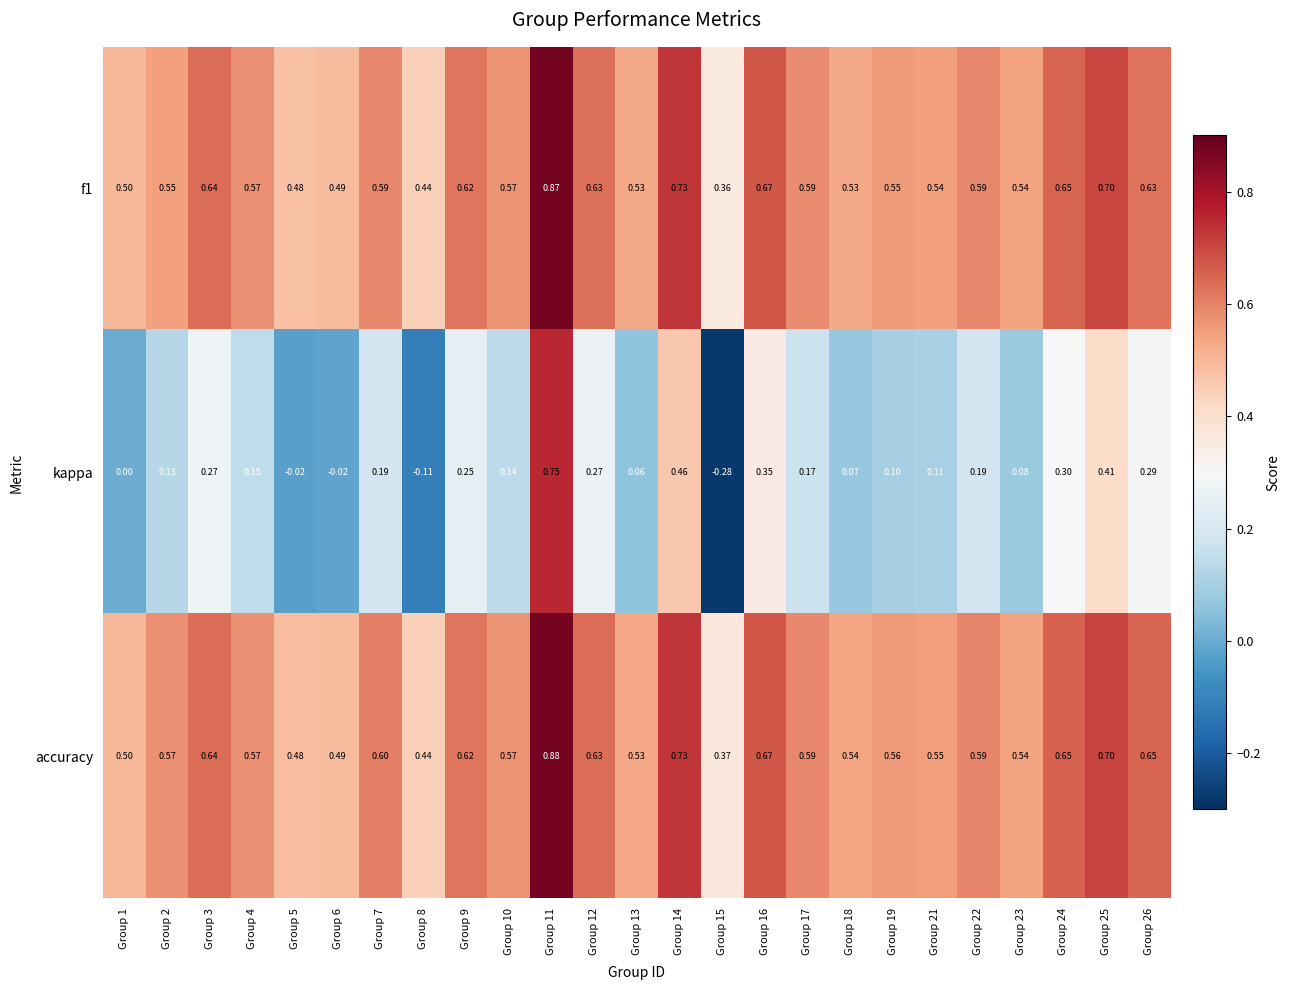

Which series has the largest range (max minus min)?

kappa